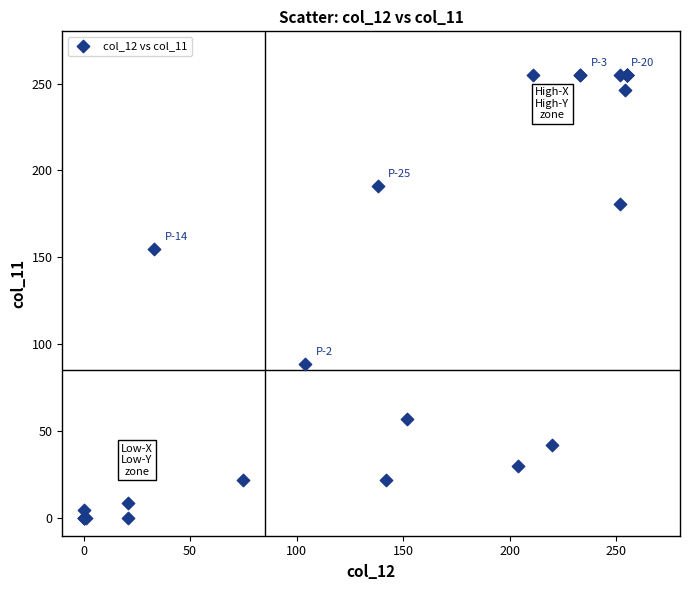

What Y value in the scatter plot is closest to 127?

155